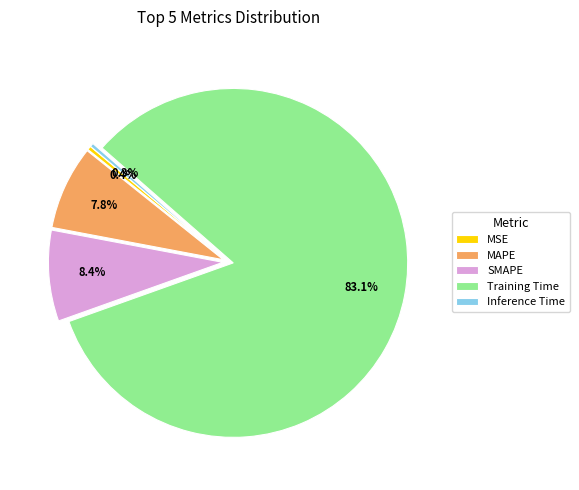

Between MAPE and MSE, which is larger?

MAPE